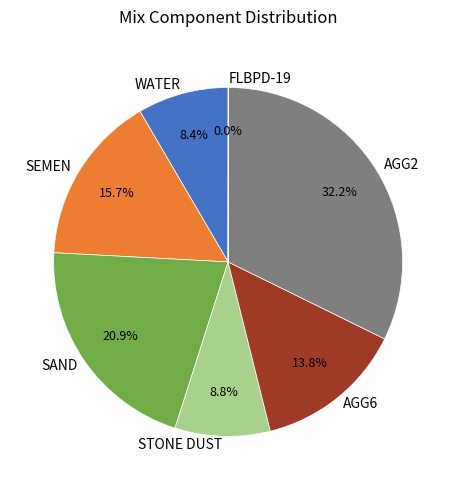

What is the ratio of the value at AGG6 to the value at AGG2?

0.4